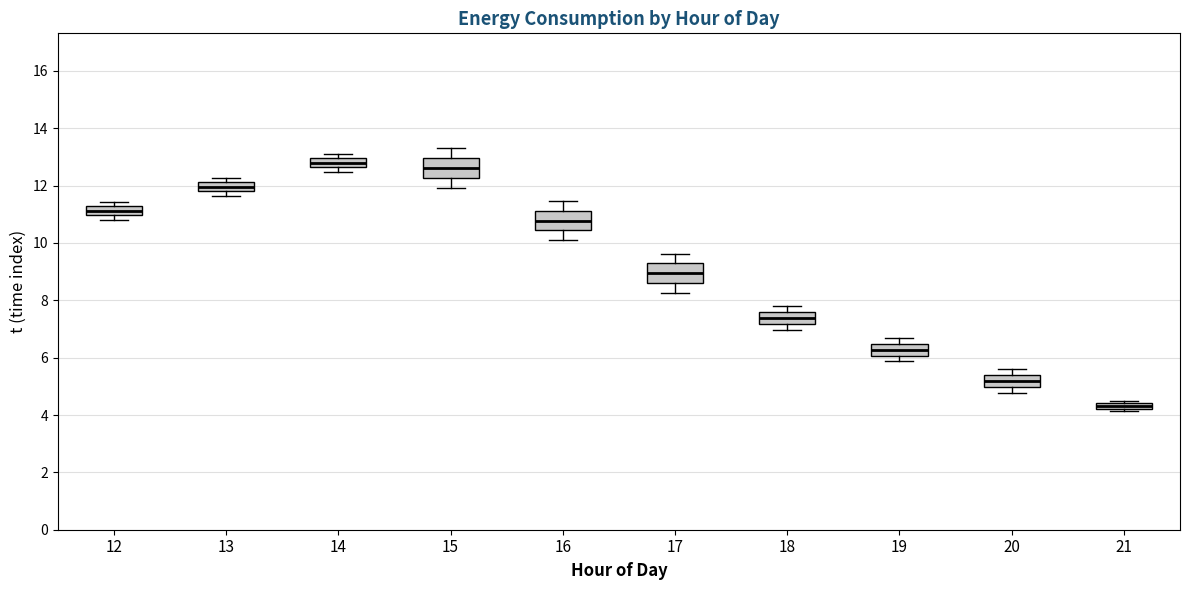

Where does the median line of the box at x = 17 sit on the y-axis? The values are not printed on the chart, so give them approximately, as read against the axis.

9.0